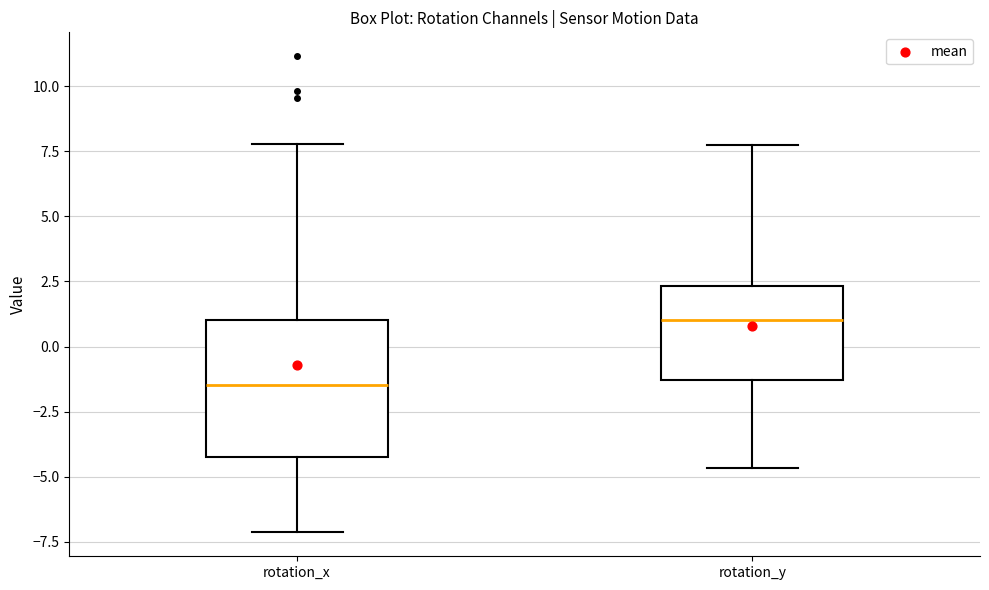

Which box's median line is the highest?

rotation_y